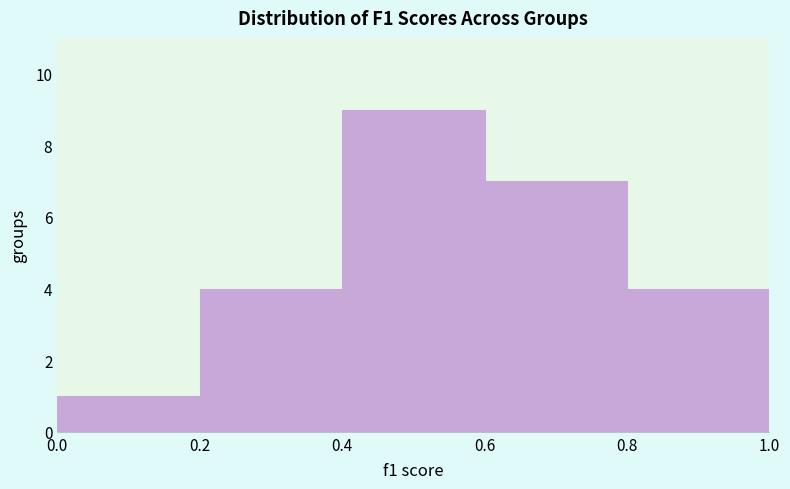

Reading left to right, list every bar in this chart as the range it spans on the x-axis followed by its height. The values are not printed on the chart, so give them approximately, as read against the axis.

0.0 to 0.2: 1
0.2 to 0.4: 4
0.4 to 0.6: 9
0.6 to 0.8: 7
0.8 to 1.0: 4